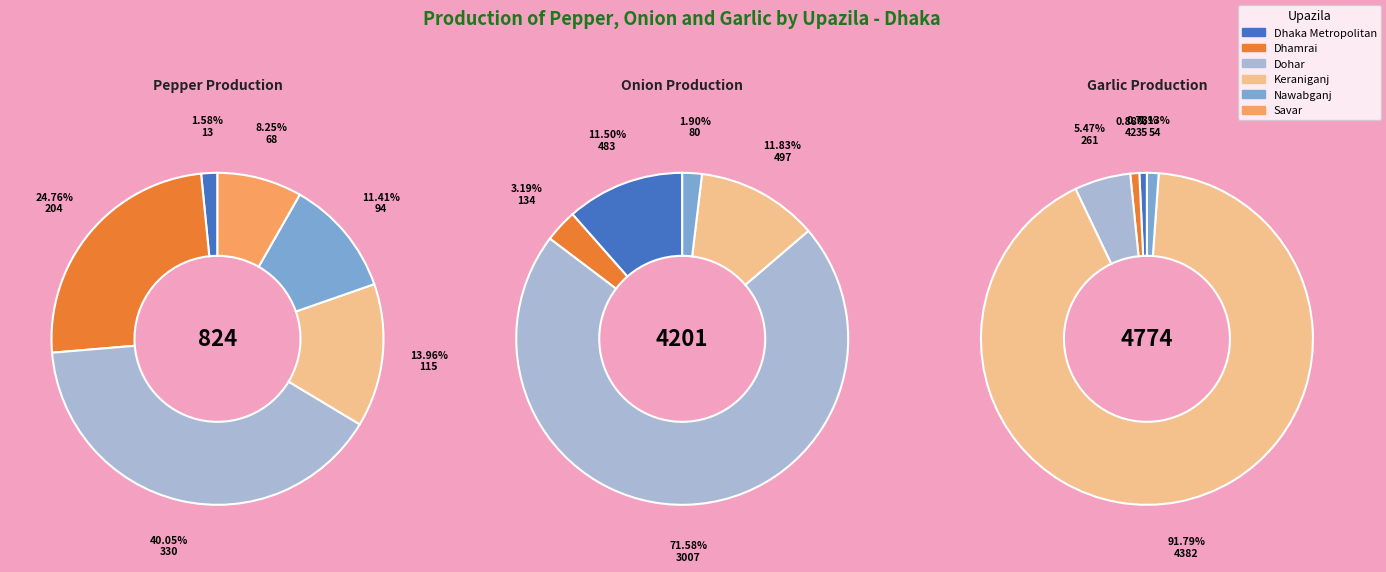

How many slices are in this pie chart?

6